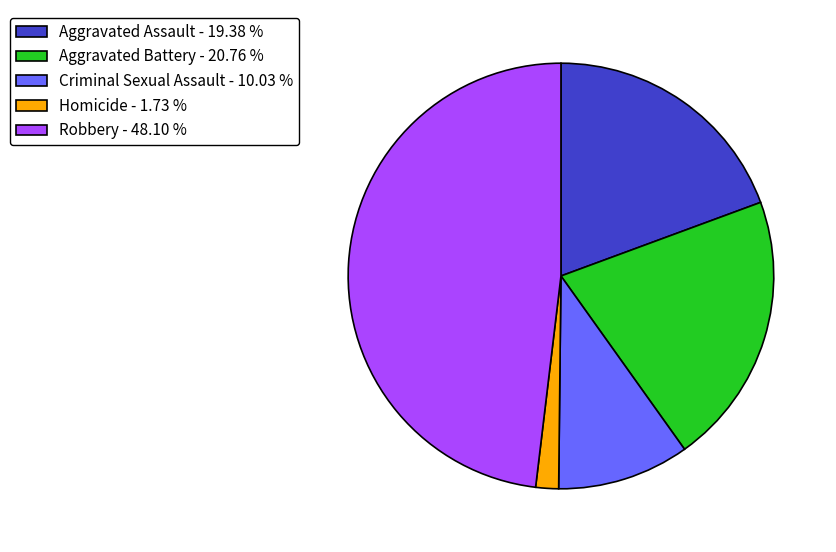

What is the ratio of the value at Aggravated Assault - 19.38 % to the value at Robbery - 48.10 %?

0.4